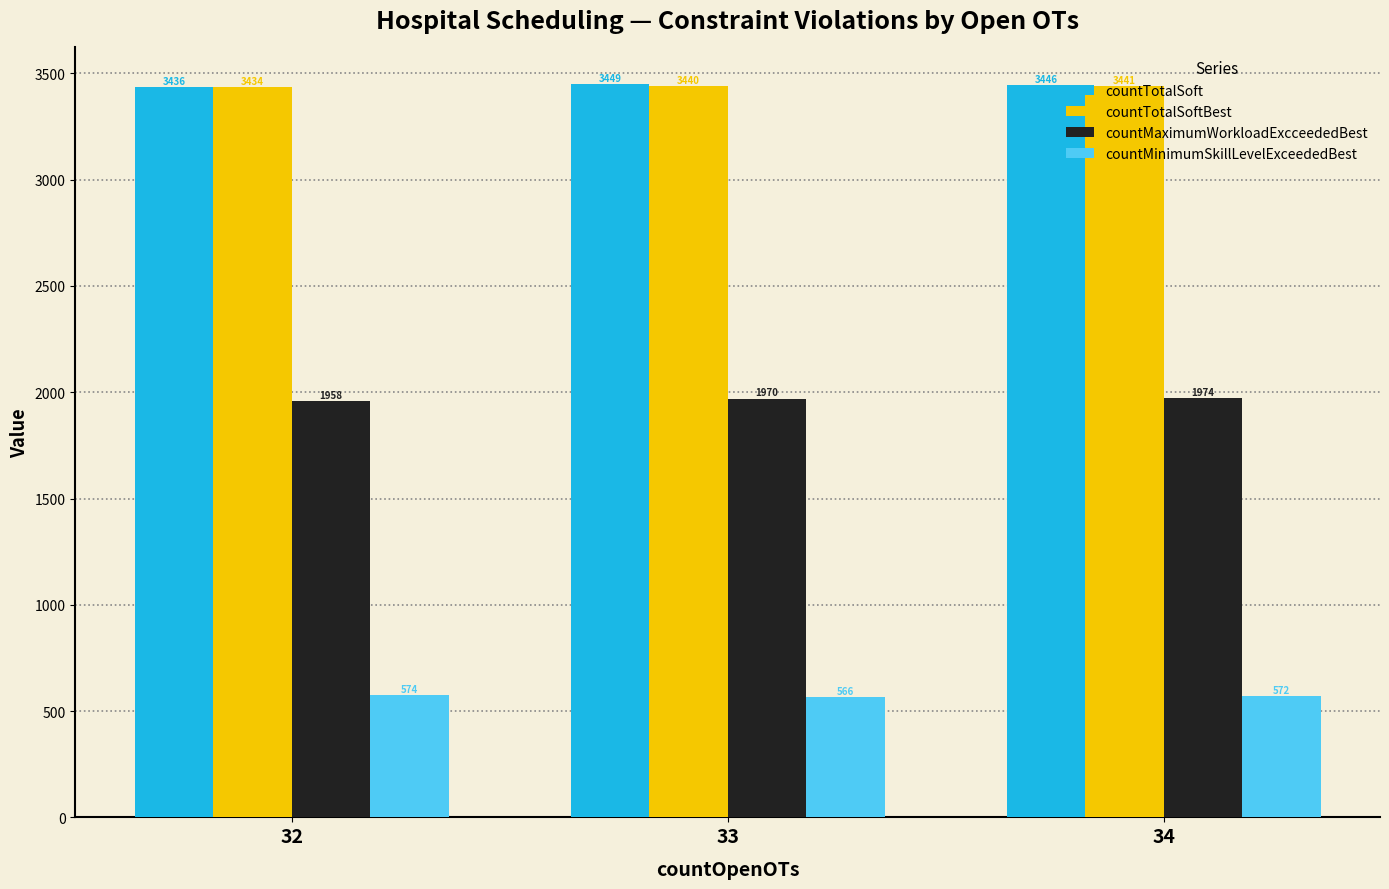

Which series has the largest total across all categories?

countTotalSoft